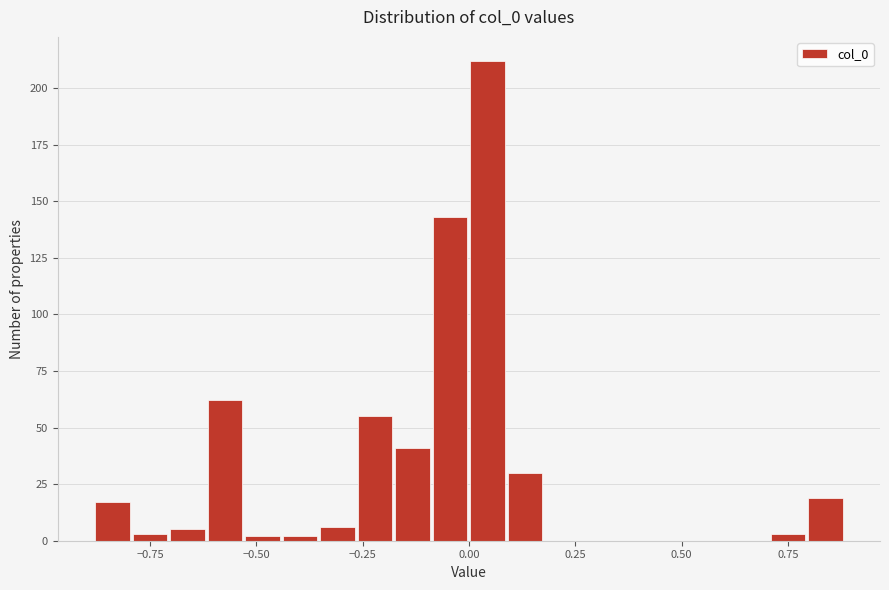

Around what value on the x-axis is the tallest bar? Give the approximate position of its centre, as read against the axis.

0.05